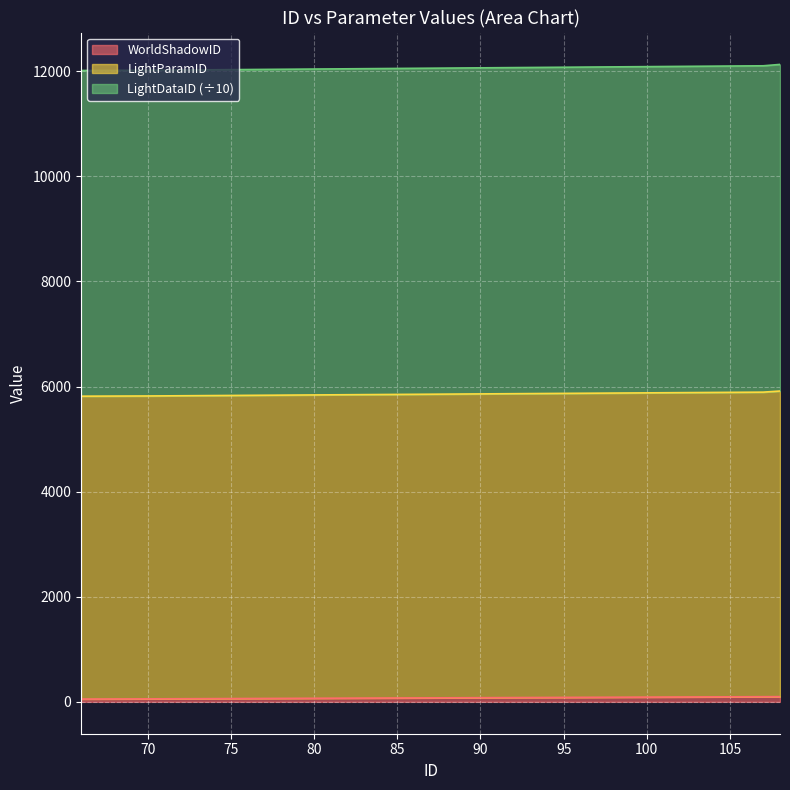

True or false: WorldShadowID and LightDataID cross at least once.

False